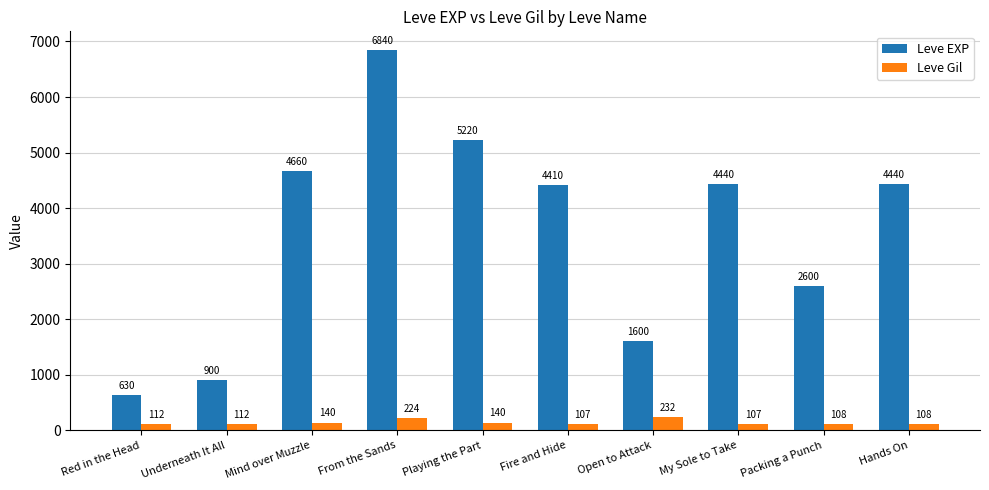

Which series has the largest range (max minus min)?

Leve EXP